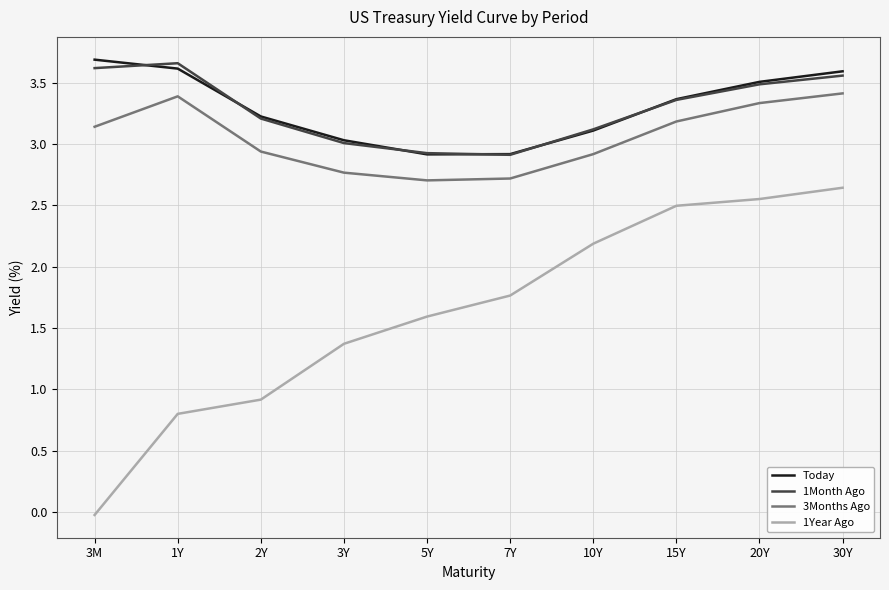

True or false: 1Month Ago and 3Months Ago cross at least once.

False